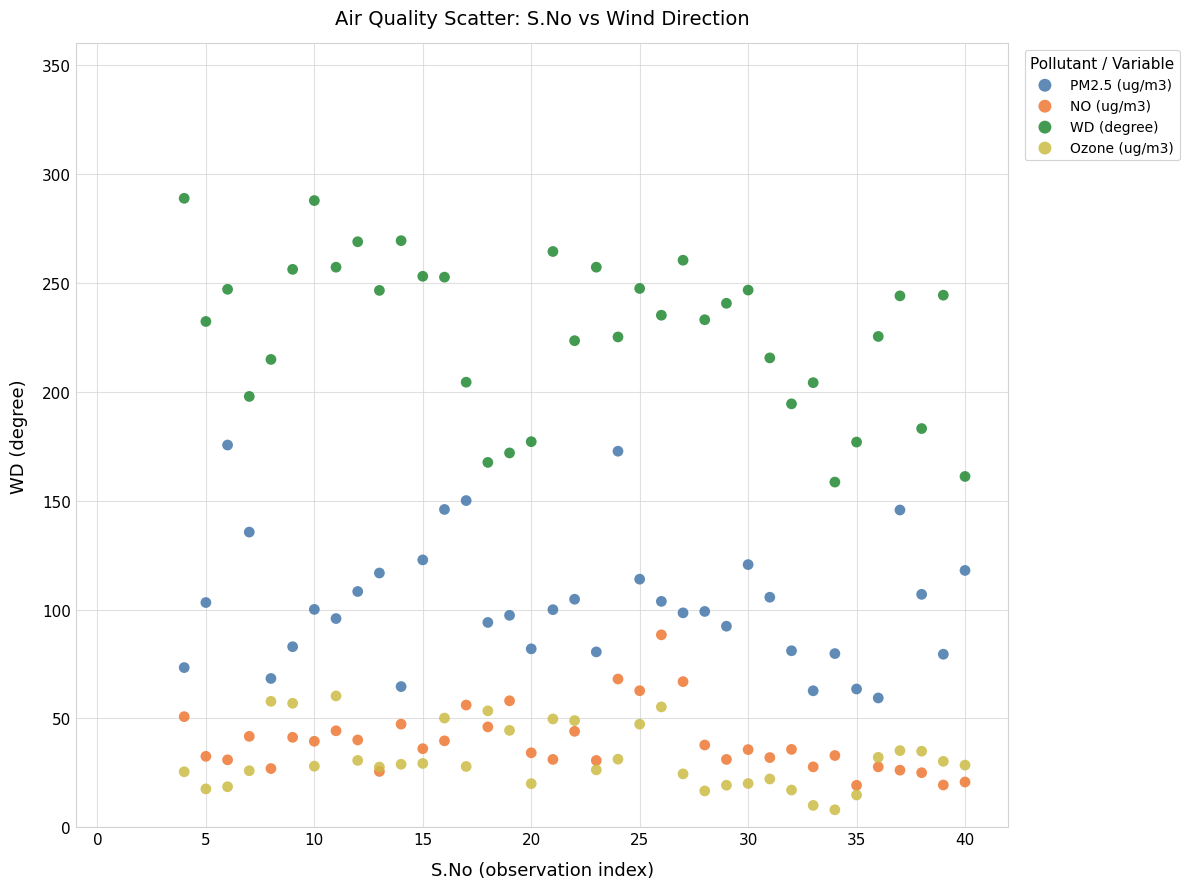

Which series contains the lowest Y value?

Ozone (ug/m3)